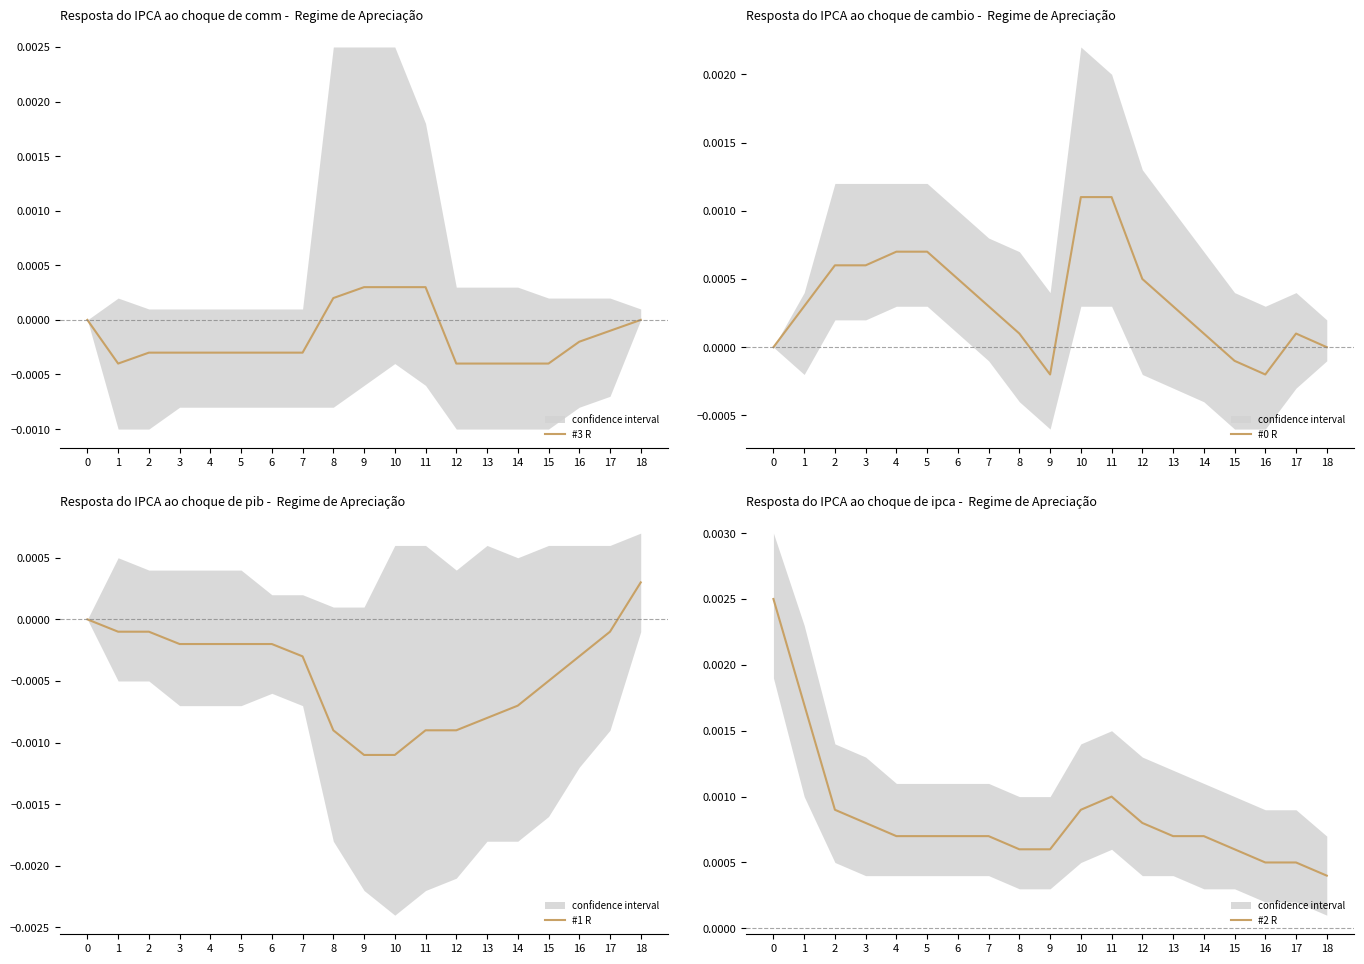

True or false: #3 R has a value of -0.0 at 6.

True